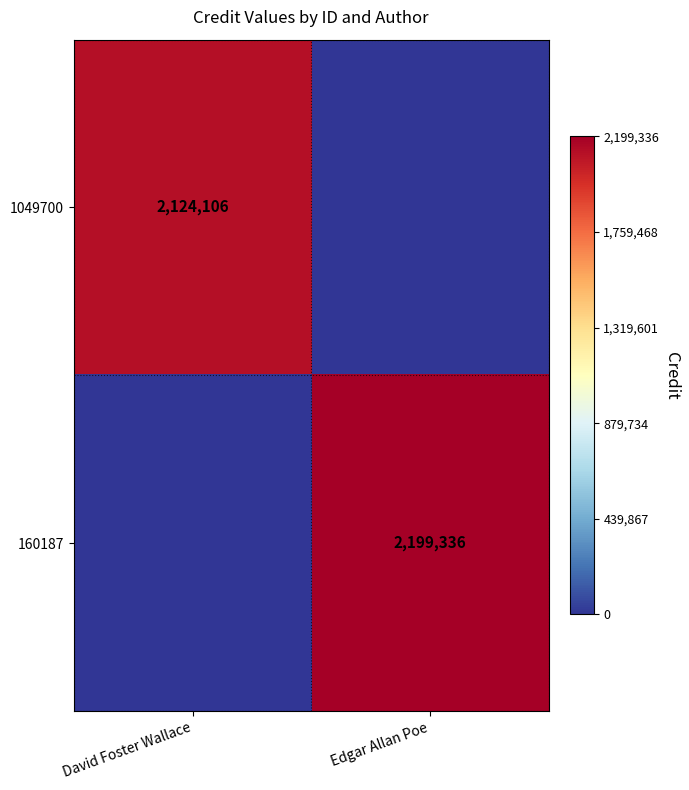

The value of 1049700 at David Foster Wallace is 793488. True or false?

False